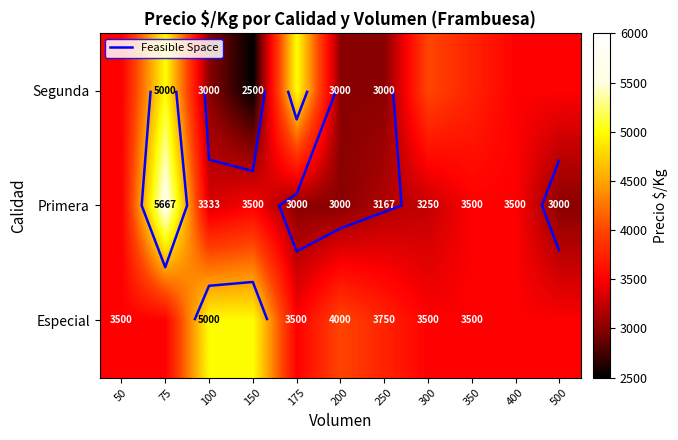

Count the number of data series in this chart.

3